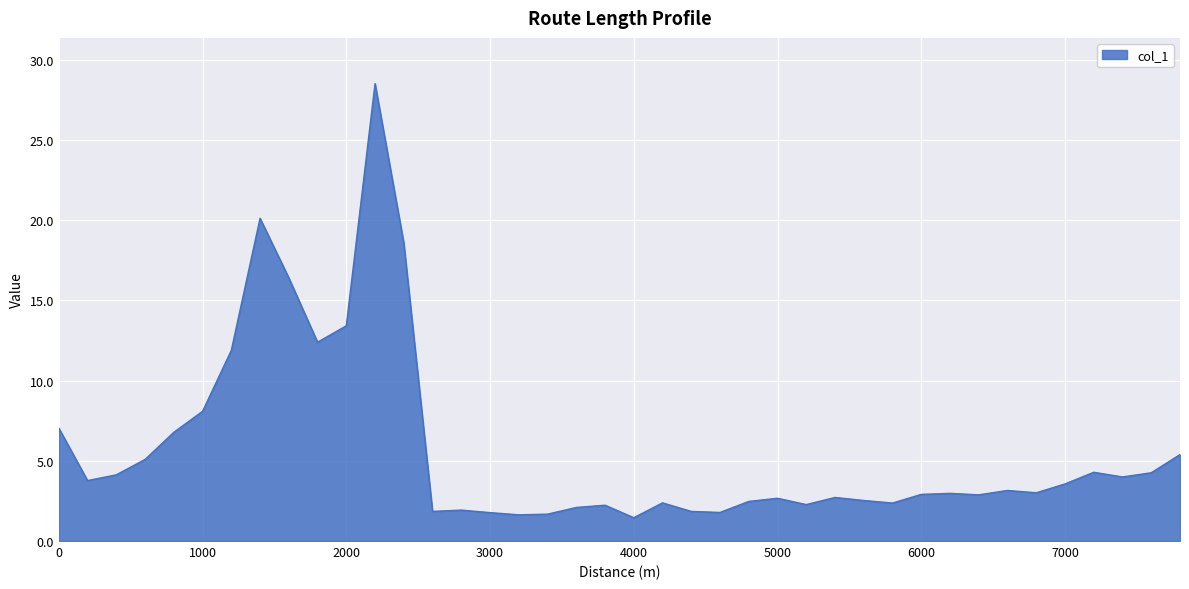

What is the minimum value shown in the chart?

1.5